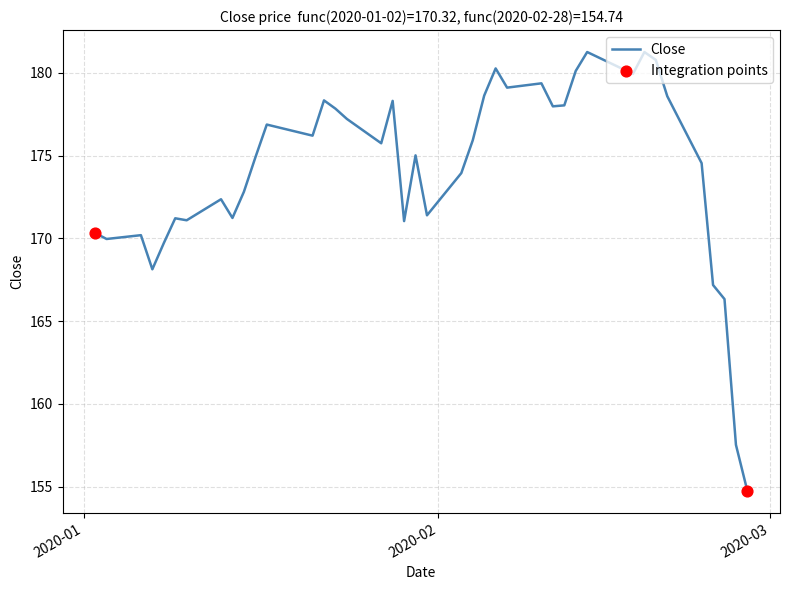

Is this an area chart (filled region under the line)?

No